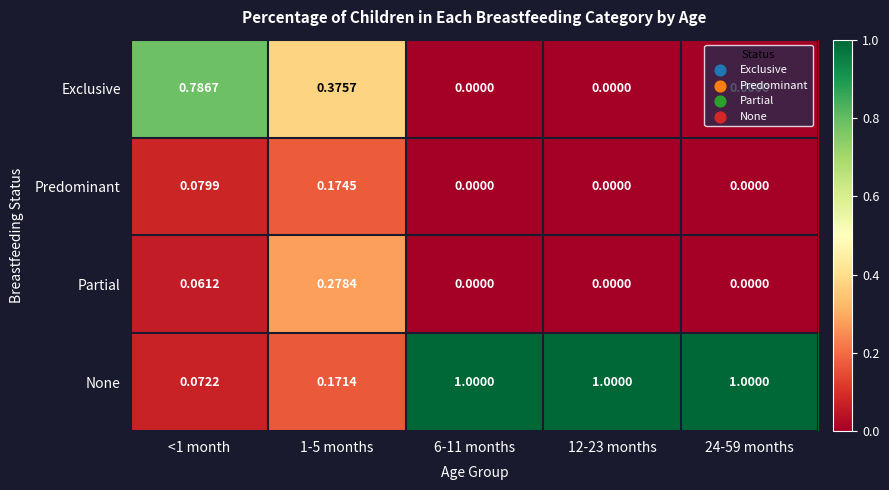

How many categories are shown in the chart?

5